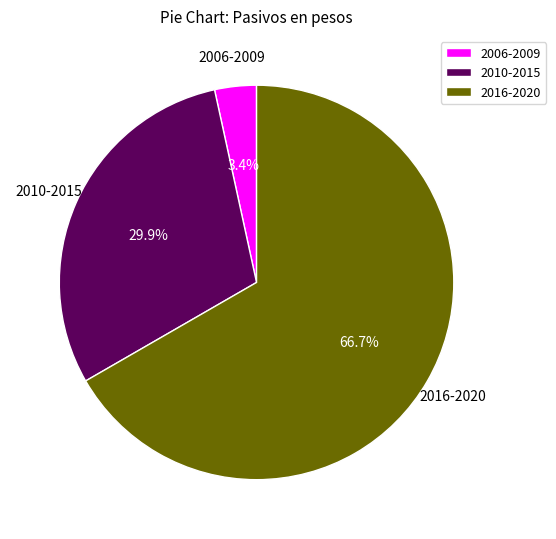

Count the number of slices in the pie.

3